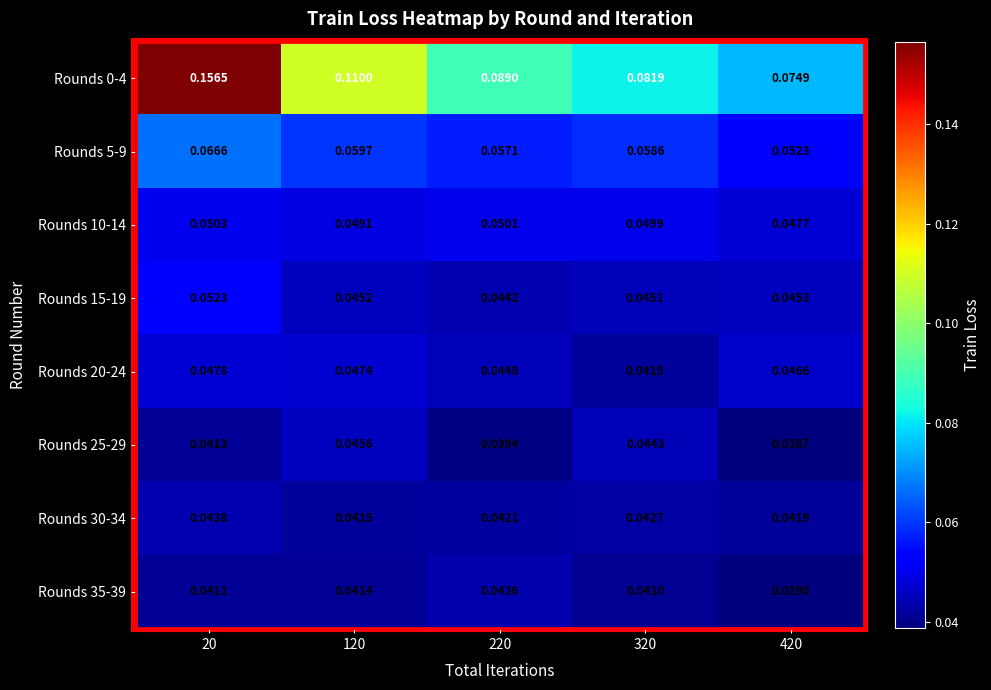

Is the value of Rounds 20-24 at 320 greater than the value of Rounds 35-39 at 20?

Yes